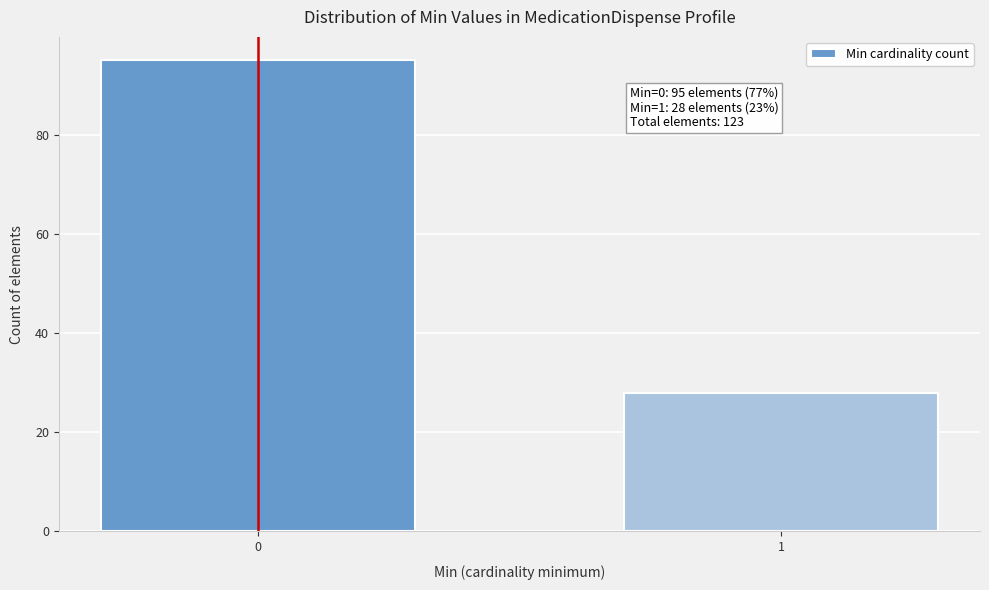

Reading right to left, list all the values displayed in this chart.

1=28	0=95